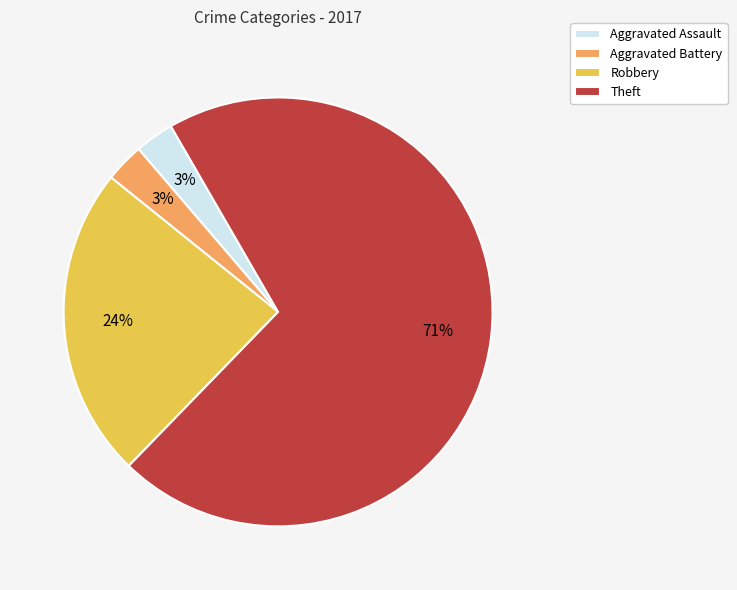

Which category has the biggest portion of the pie?

Theft